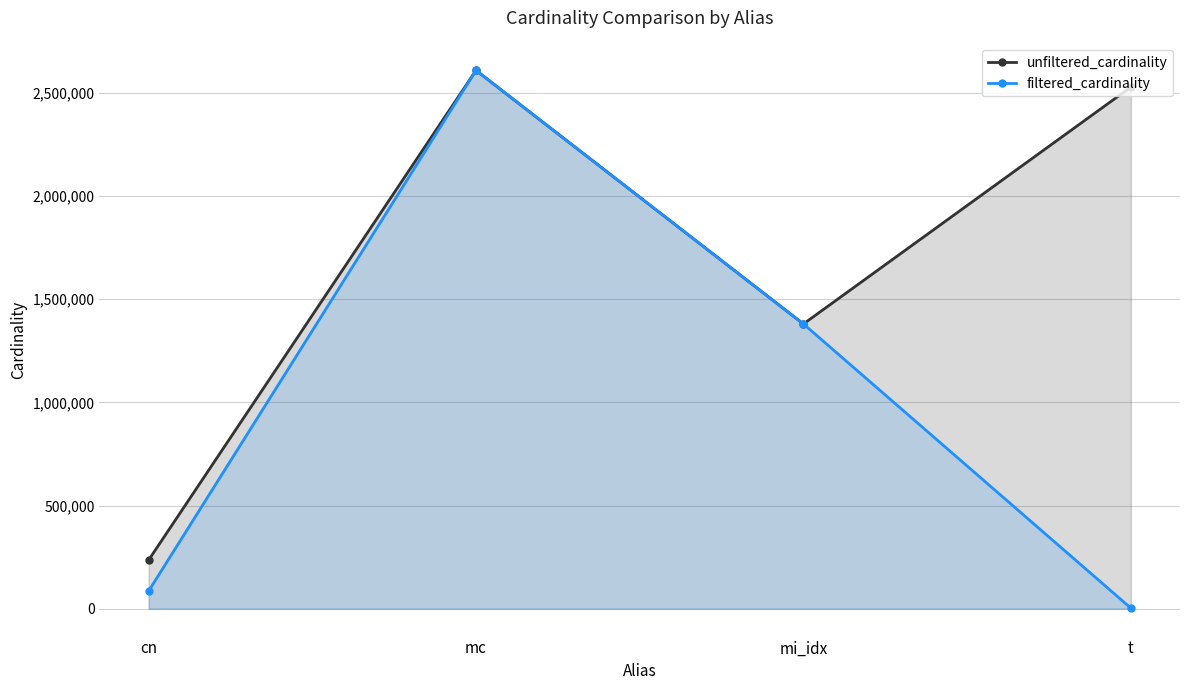

Is it true that unfiltered_cardinality equals 1380035 at mi_idx?

True